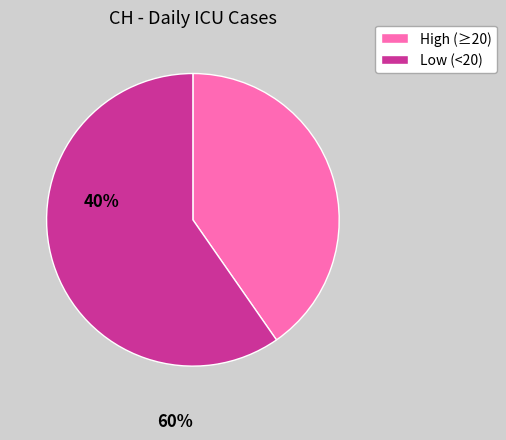

How many segments does this pie chart have?

2